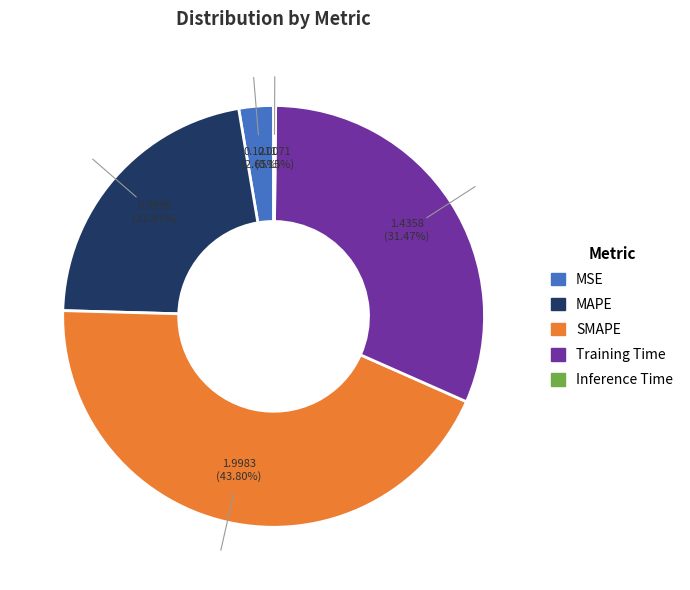

What portion of the pie excludes SMAPE?

56.2%